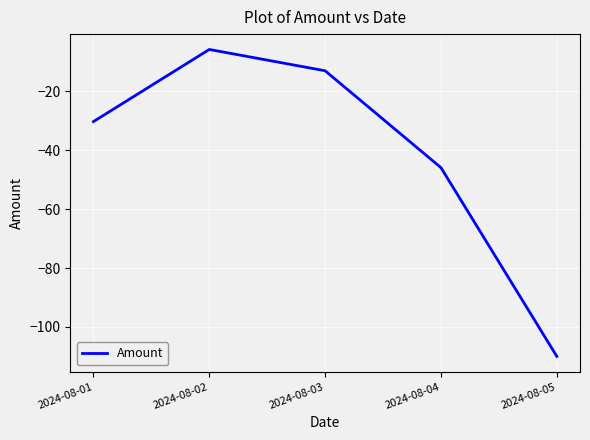

Is it true that the value at 2024-08-01 is -20.7?

False